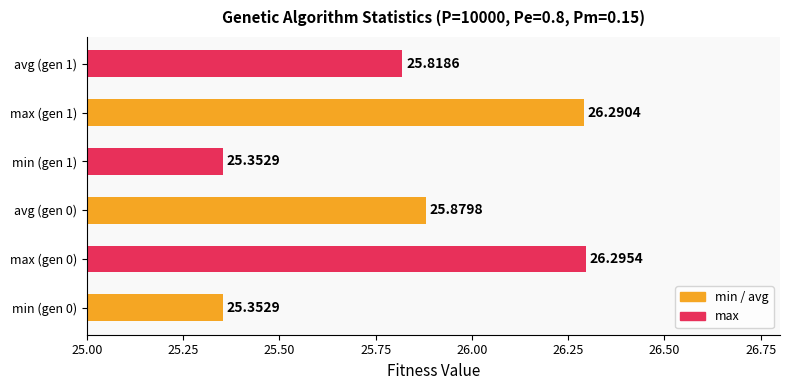

Count the number of data series in this chart.

1